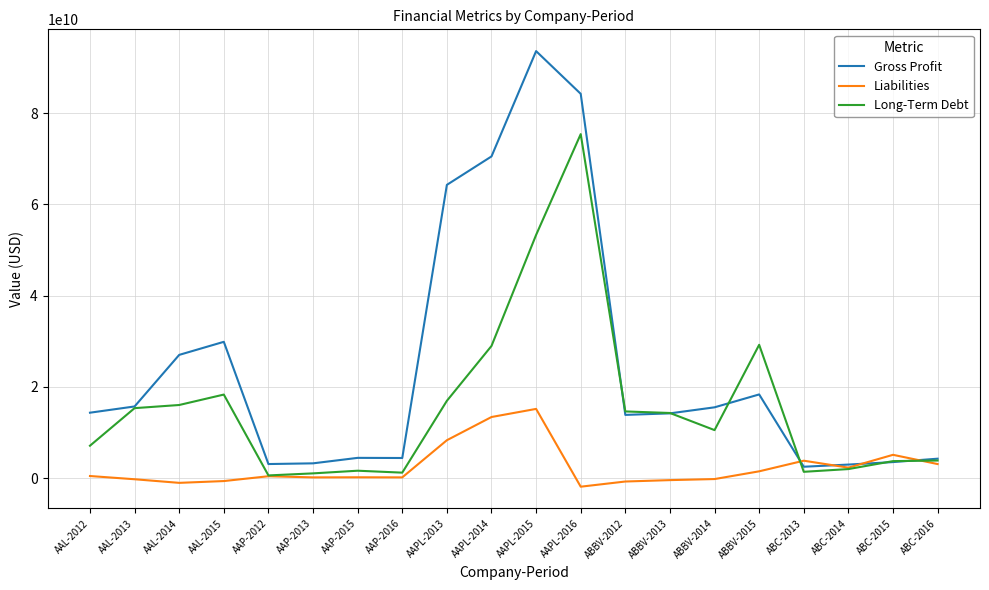

What is the greatest value displayed?

93626000000